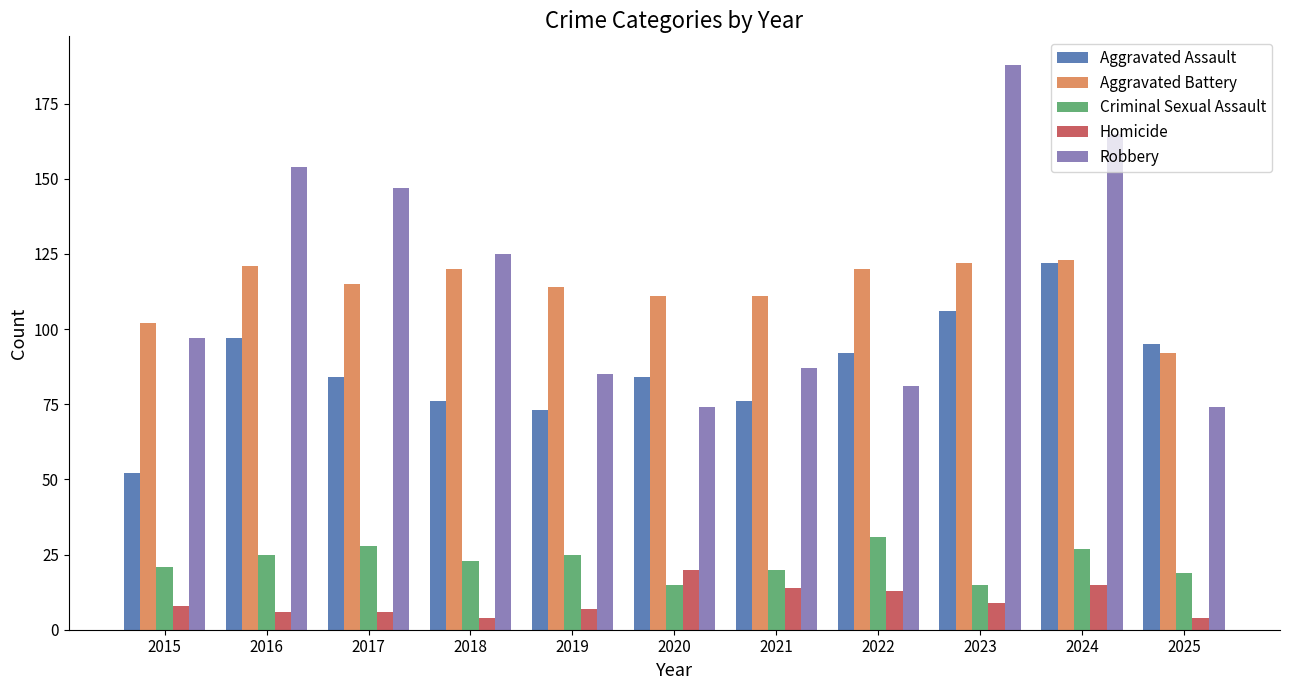

At 2022, list the series in order from smallest to largest.

Homicide, Criminal Sexual Assault, Robbery, Aggravated Assault, Aggravated Battery